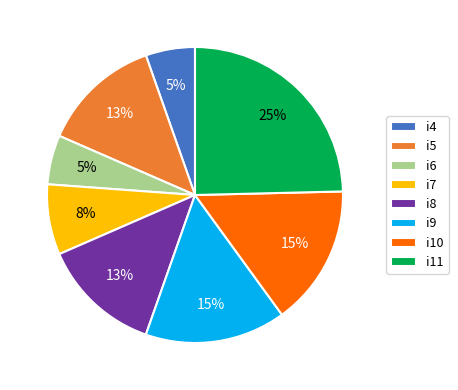

Is the sum of i6 and i11 greater than half?

No